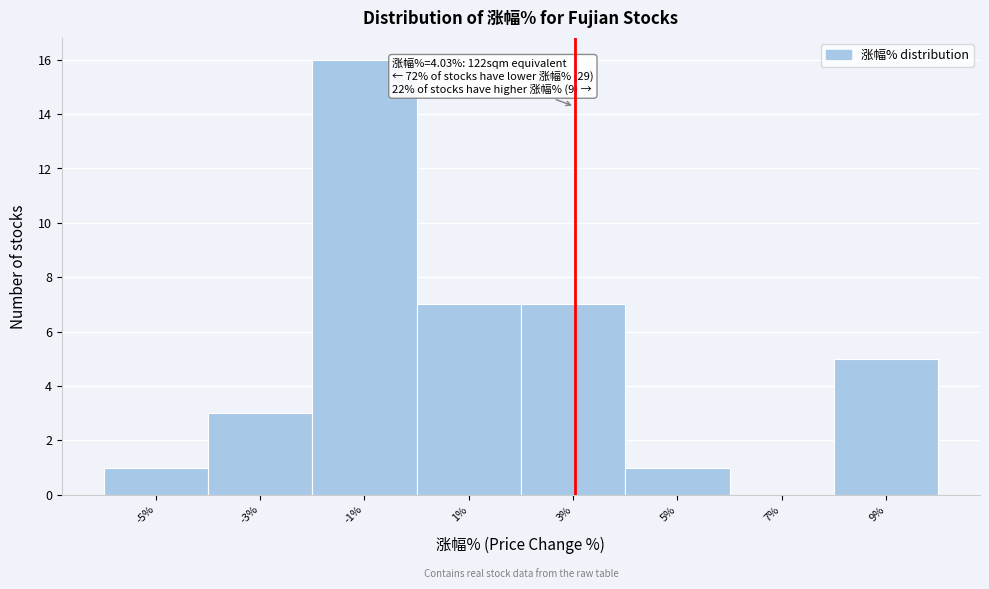

Reading left to right, what are all the values shown in this chart?

-5%=1	-3%=3	-1%=16	1%=7	3%=7	5%=1	7%=0	9%=5